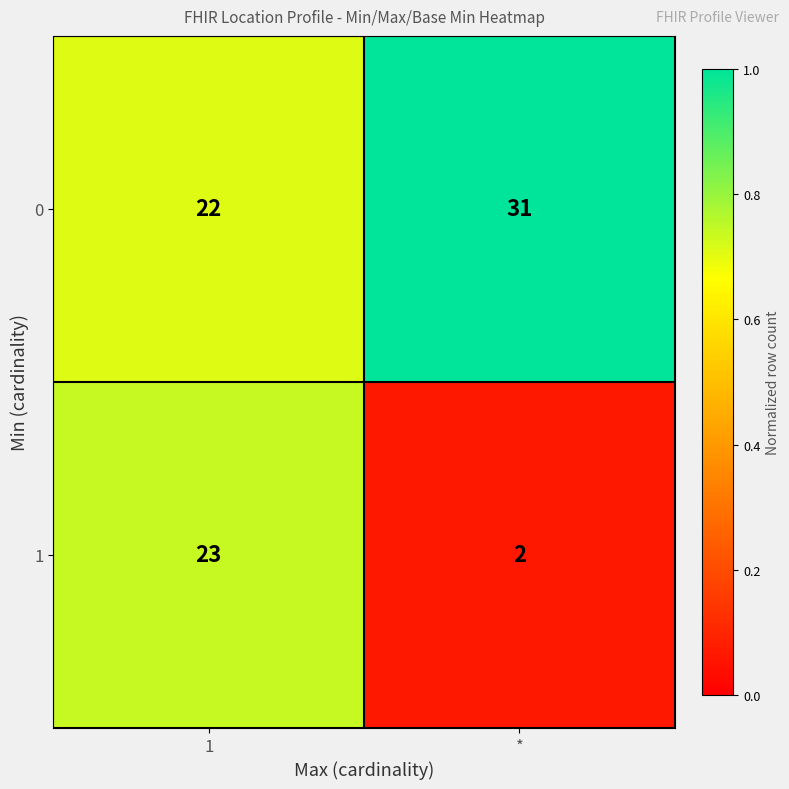

What value does the 0 series have at 1?

22